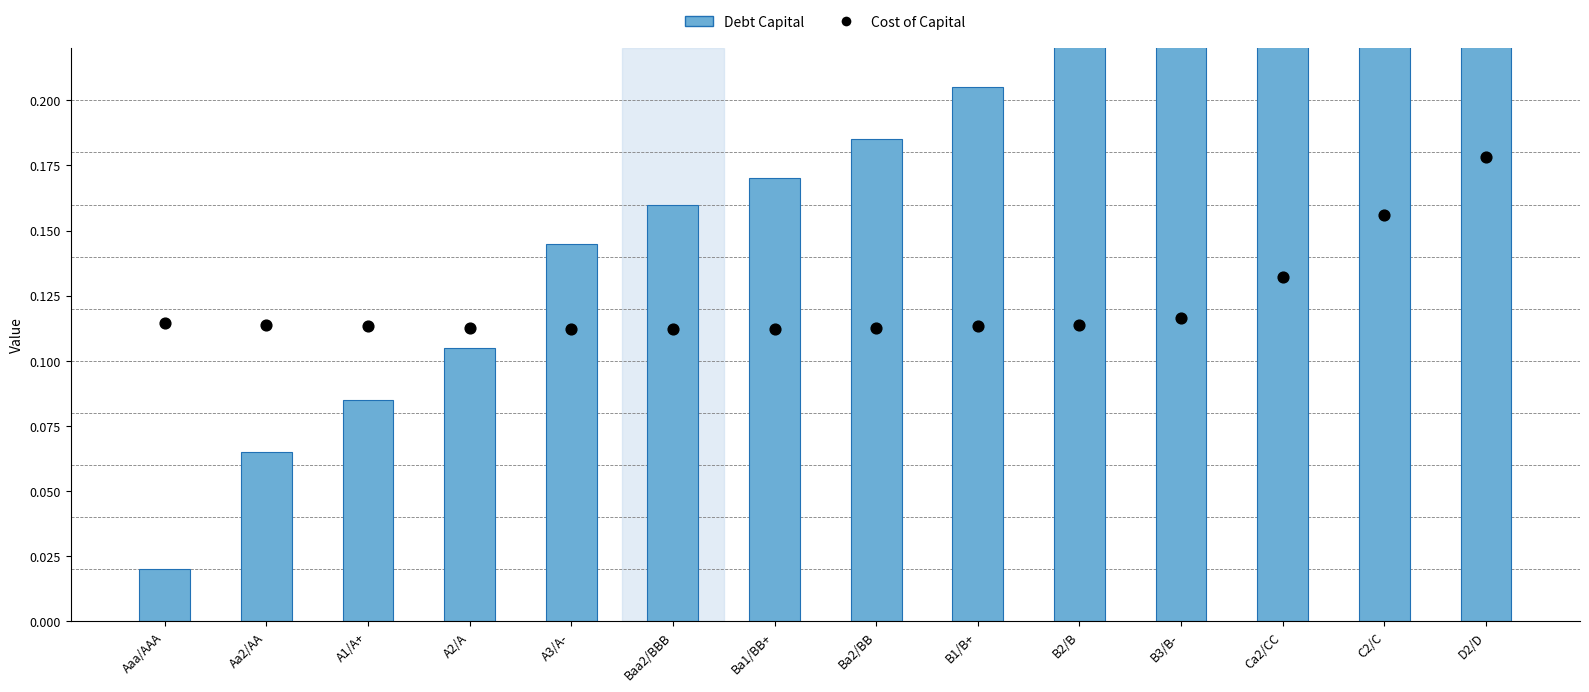

At how many categories does at least one series exceed 0?

14